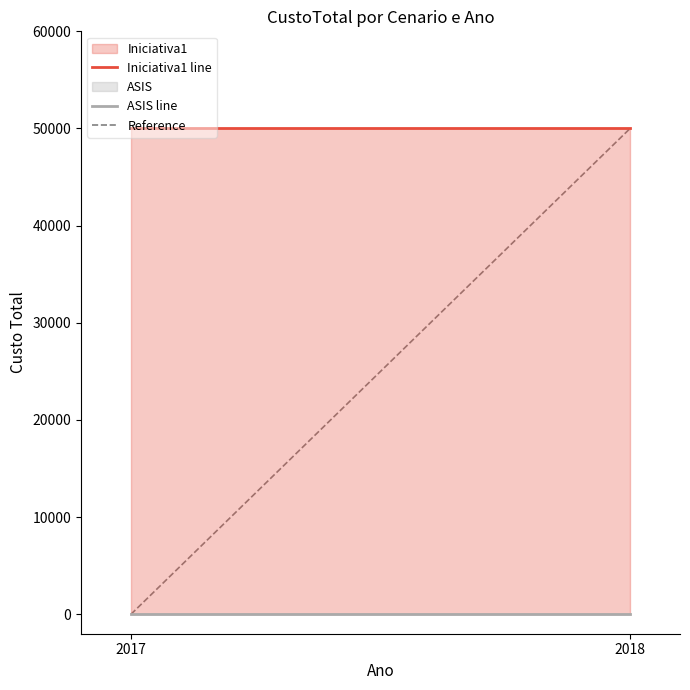

What is the maximum value shown in the chart?

50000